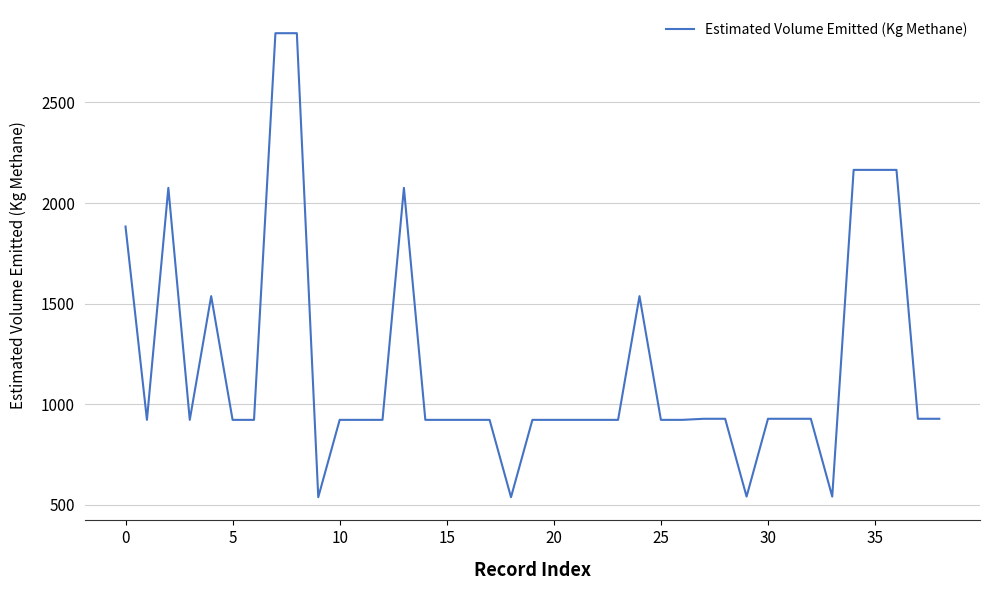

What is the difference between the maximum and minimum values?

2306.0